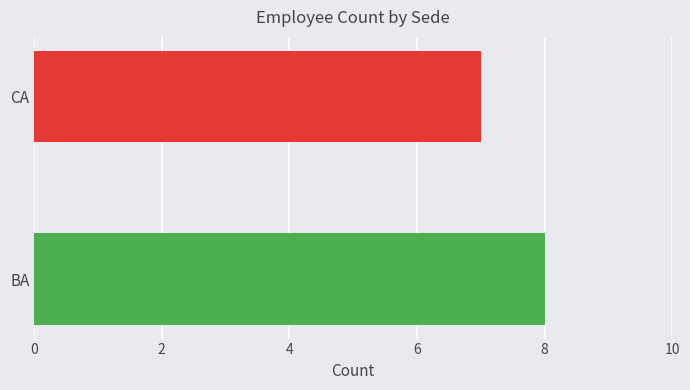

List the labels in order of value, largest first.

BA, CA